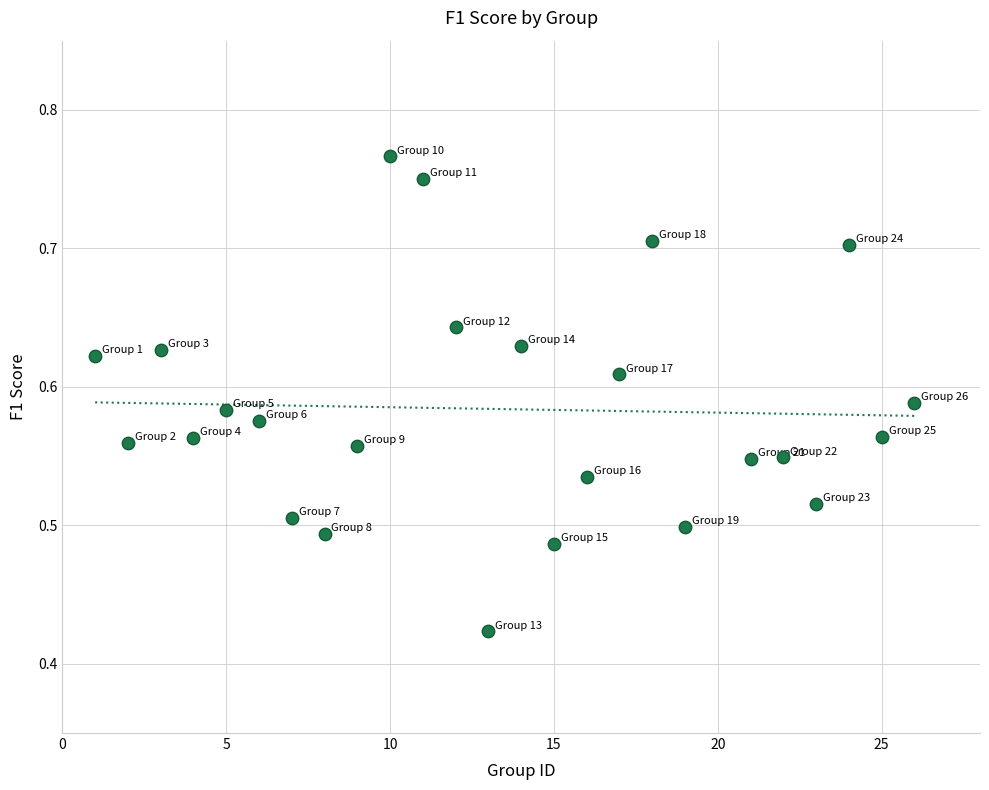

What is the range of Y values (max minus min)?

0.3